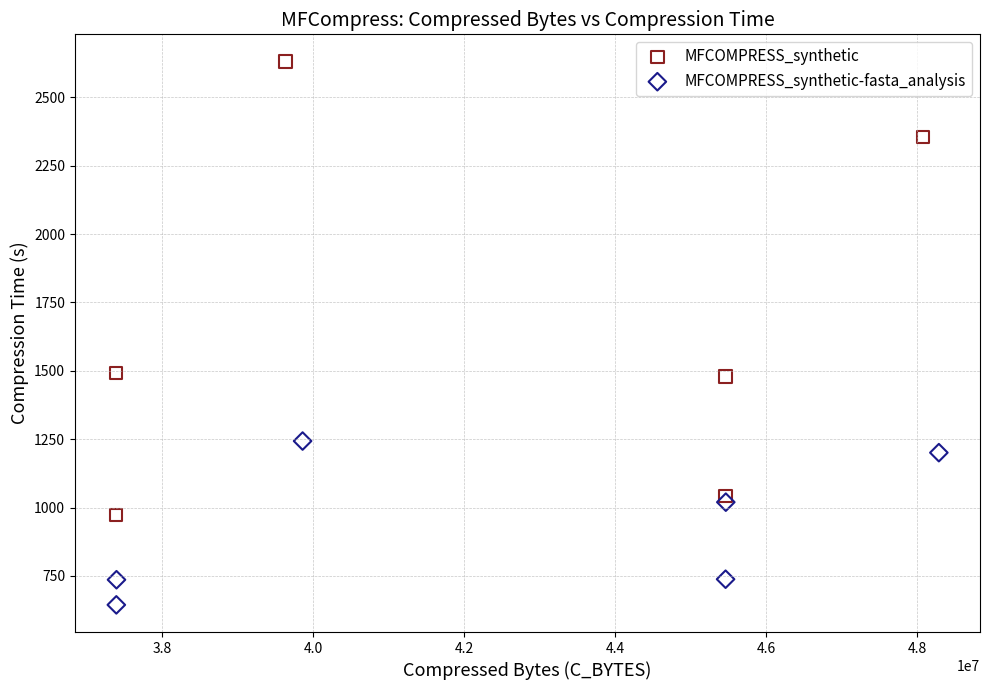

Which series has the largest Y range (max minus min)?

MFCOMPRESS_synthetic